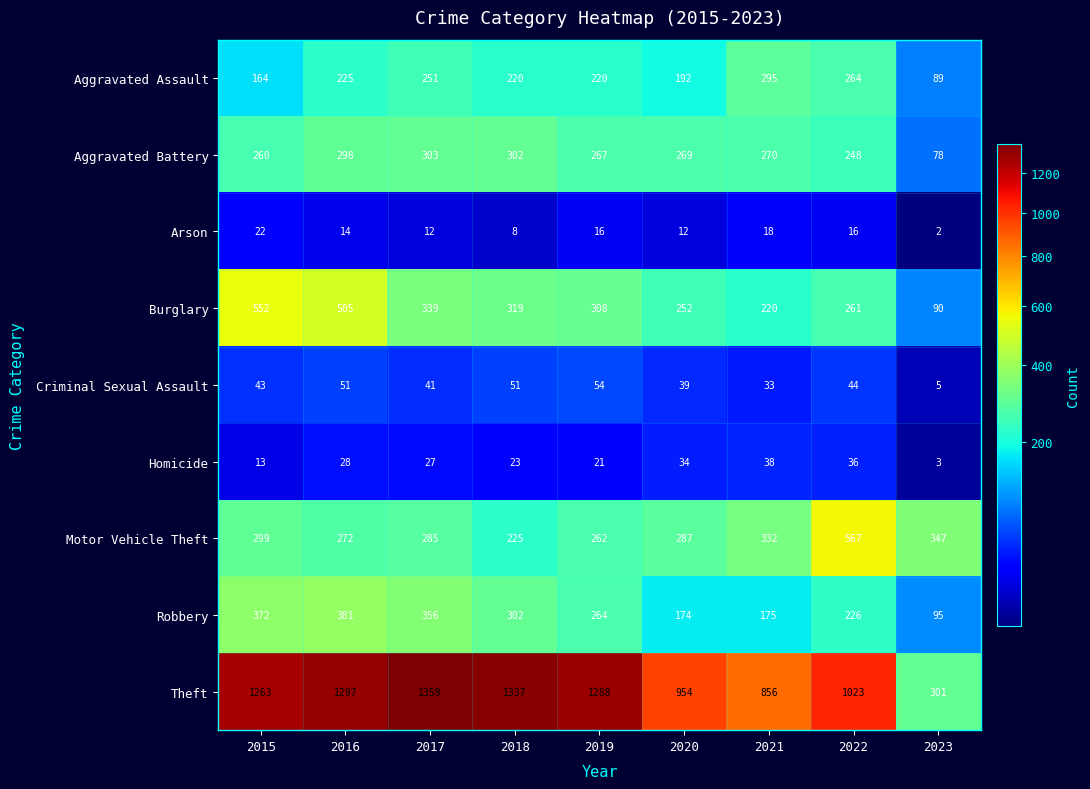

At how many categories does at least one series exceed 903?

7